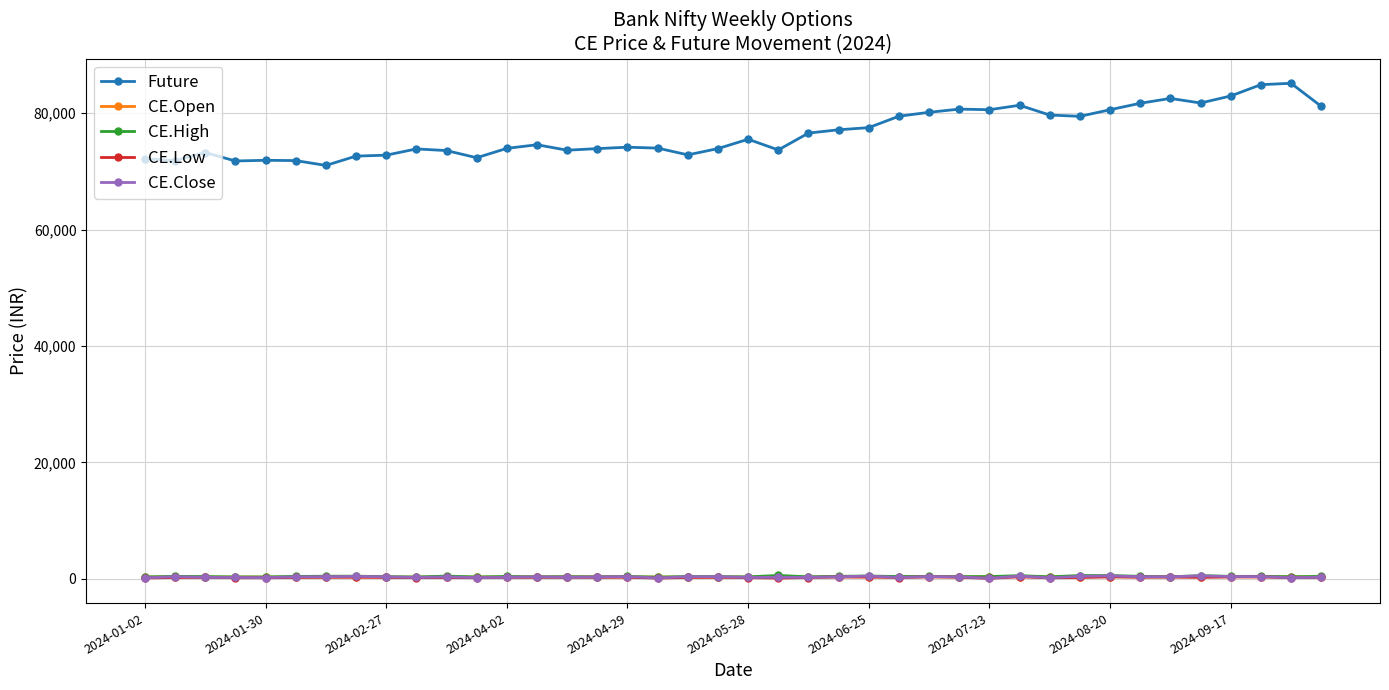

What is the greatest value displayed?

85117.6